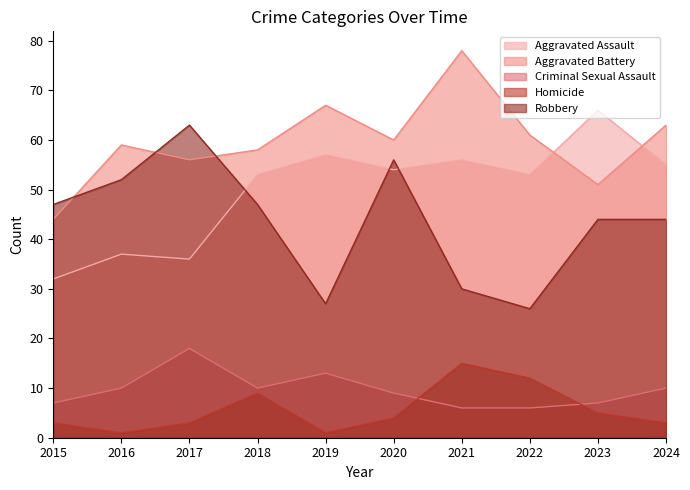

Between 2021 and 2015, which is larger?

2021